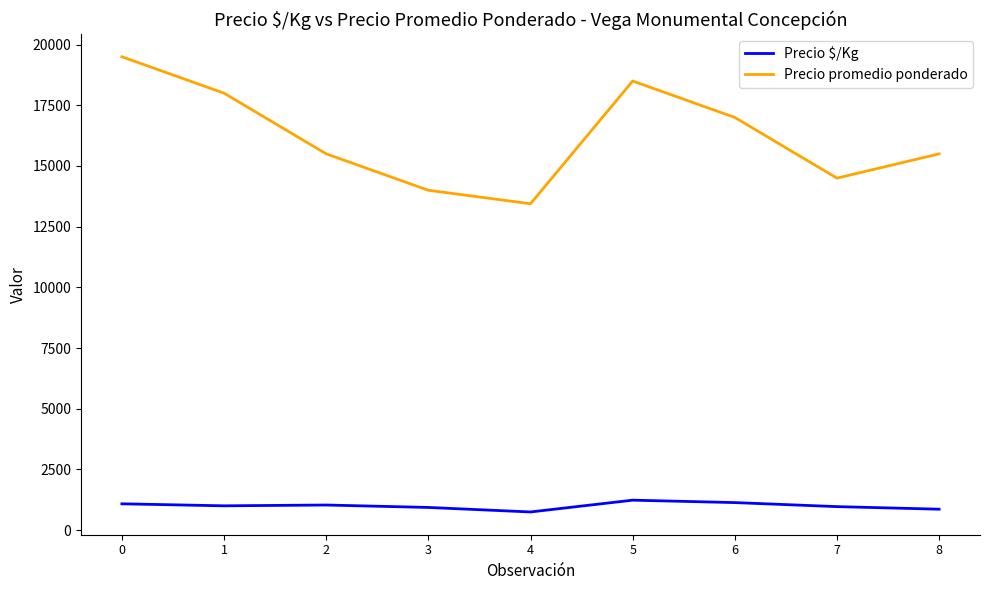

The value of Precio $/Kg at 5 is 1233. True or false?

True